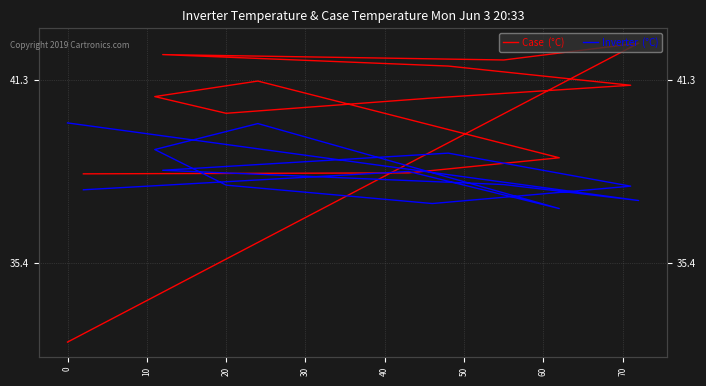

In Case  (°C), how many points are higher than both neighbors (excluding endpoints)?

3